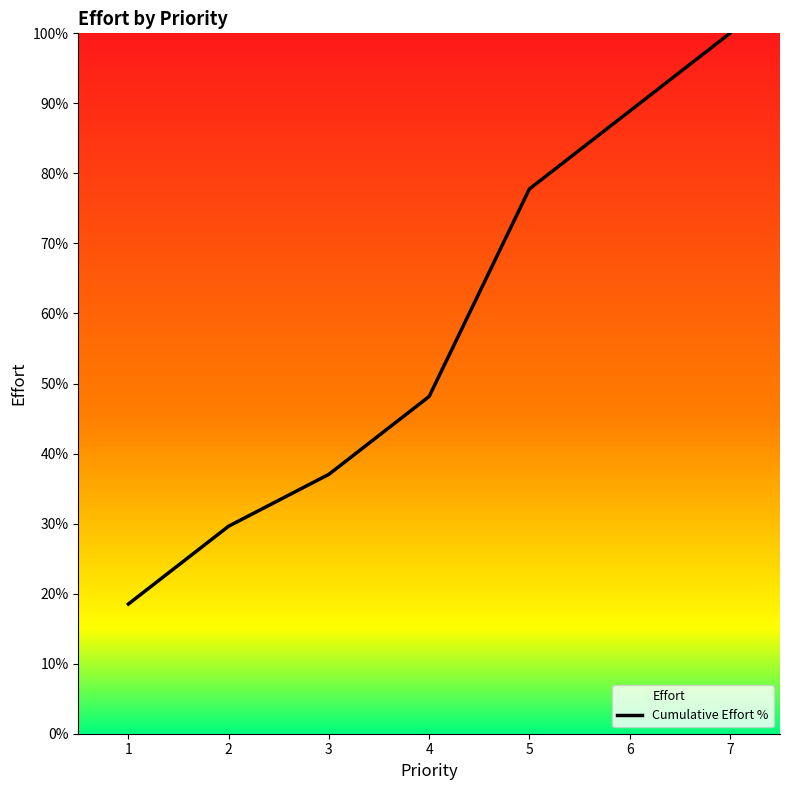

Count the number of values greater than 48.

4